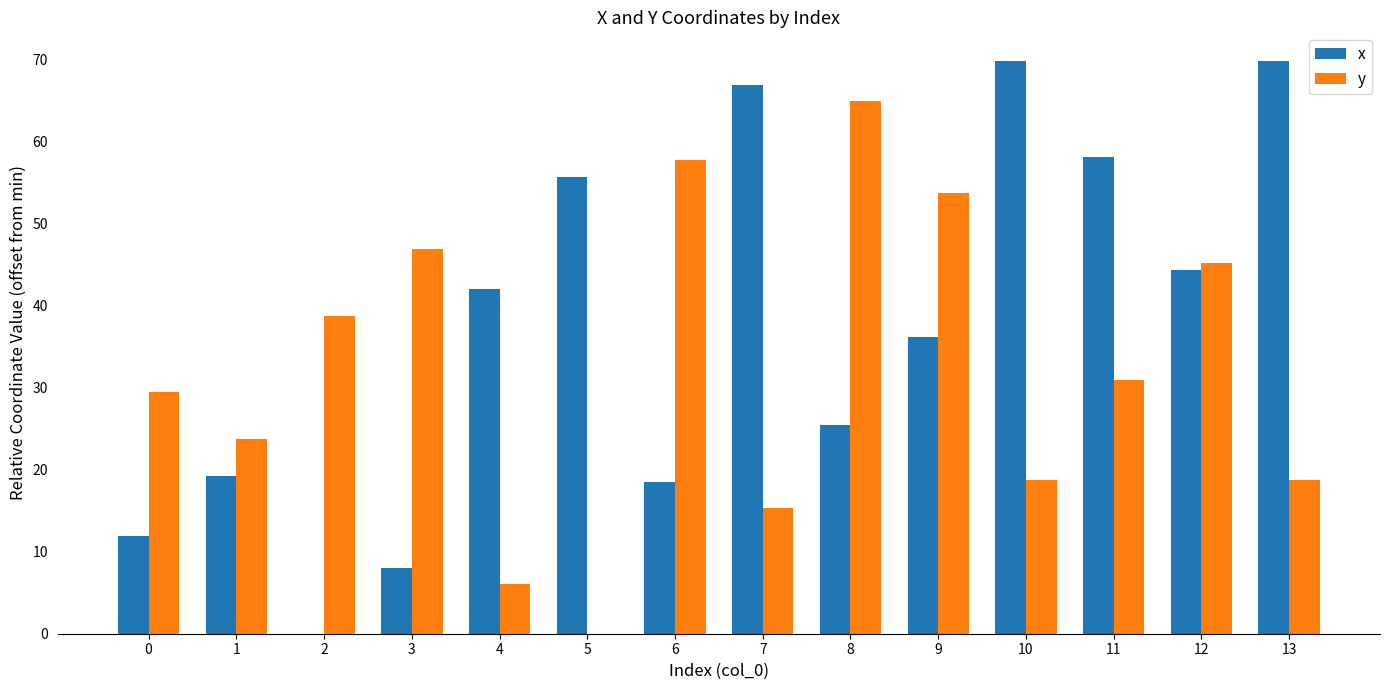

What are all the series names shown in the legend?

x, y